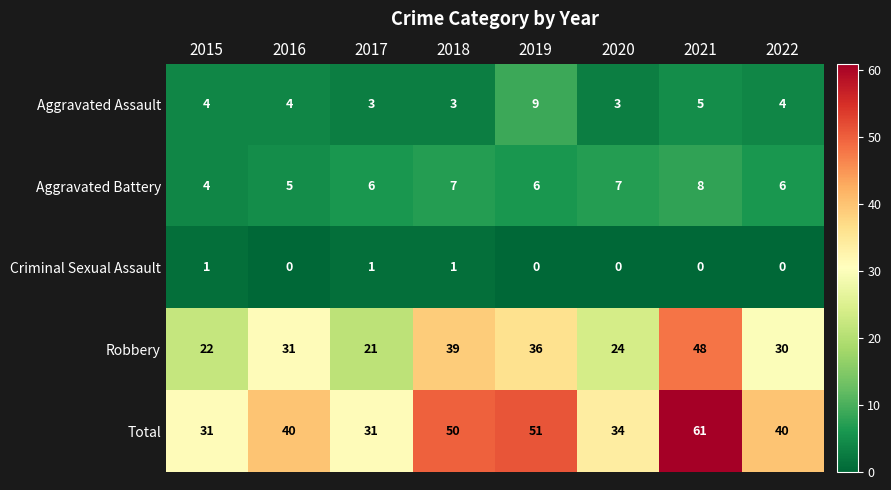

What is the difference between the Total values at 2018 and 2020?

16